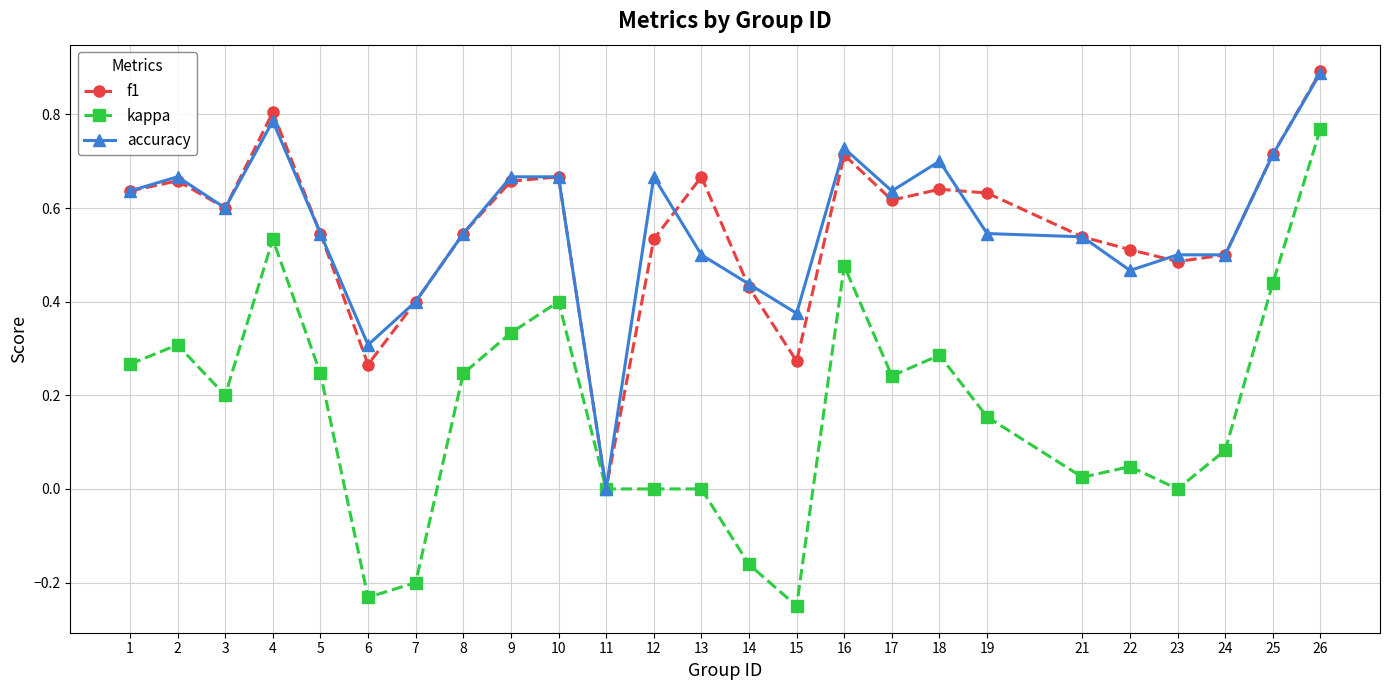

Where does the kappa series first go above 0?

1